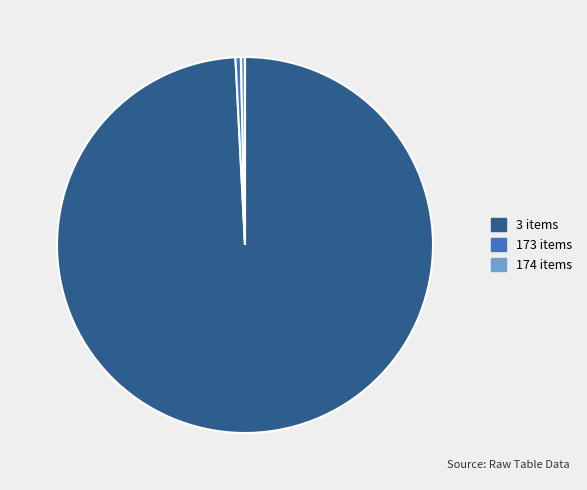

Is there any slice that represents more than half of the pie?

Yes